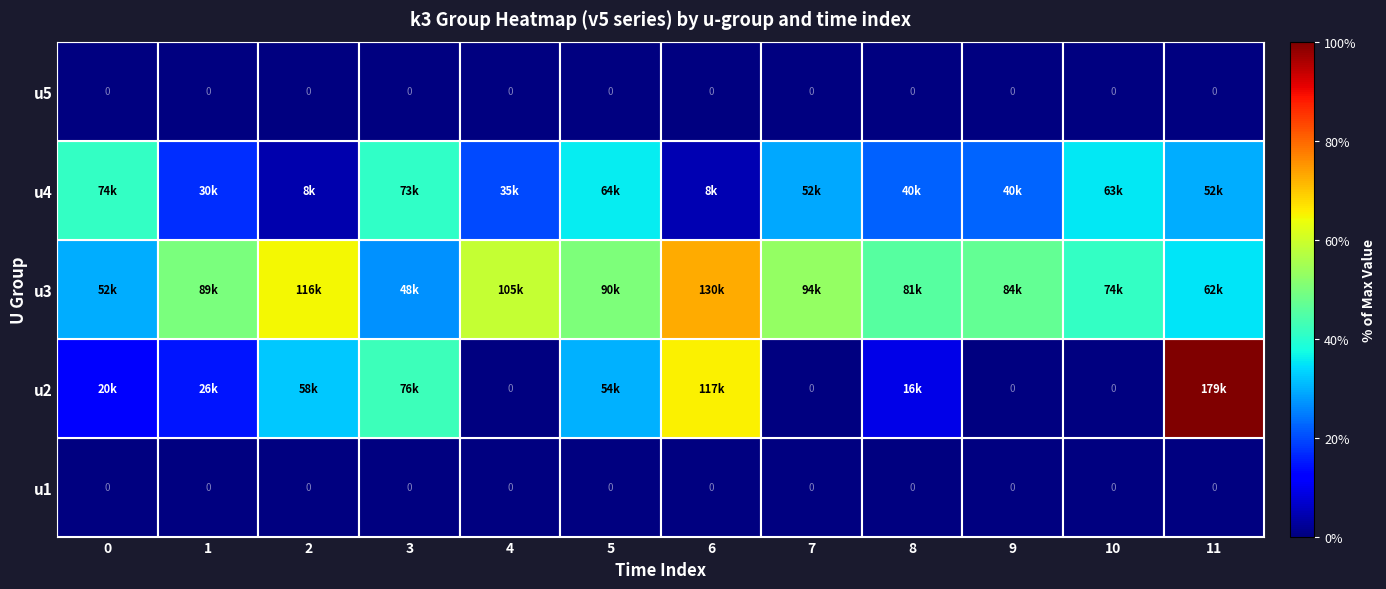

At how many categories does at least one series exceed 0?

12